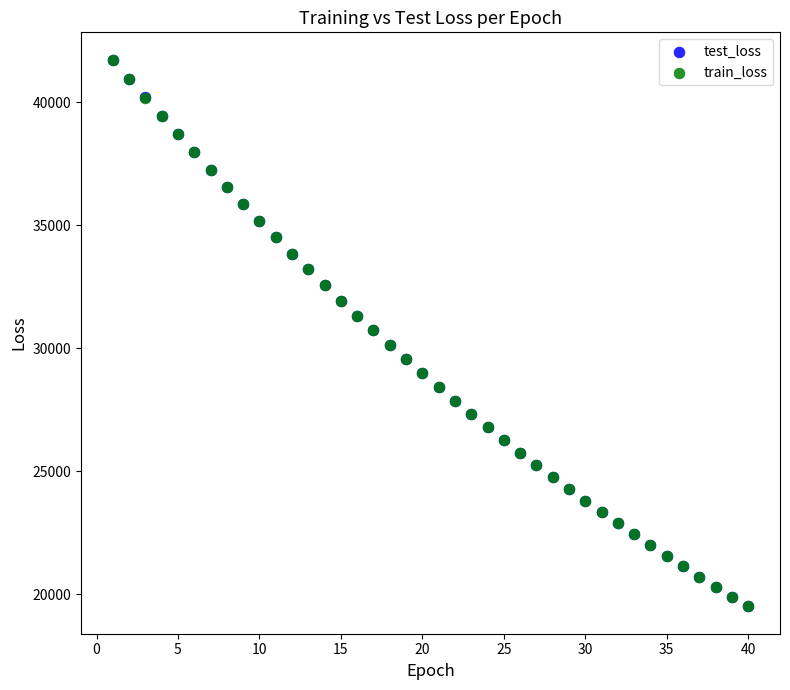

What are all the series names shown in the legend?

test_loss, train_loss